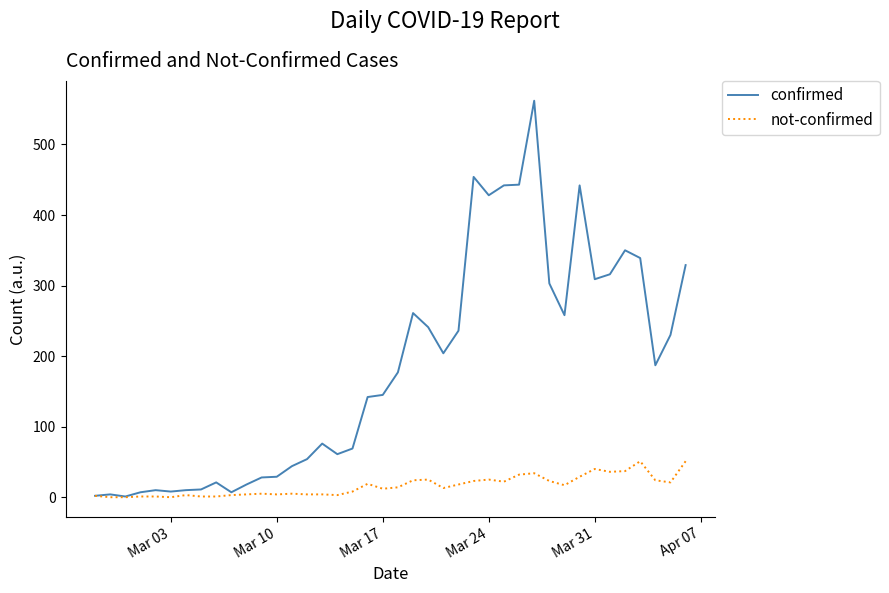

How many lines are shown in the chart?

2